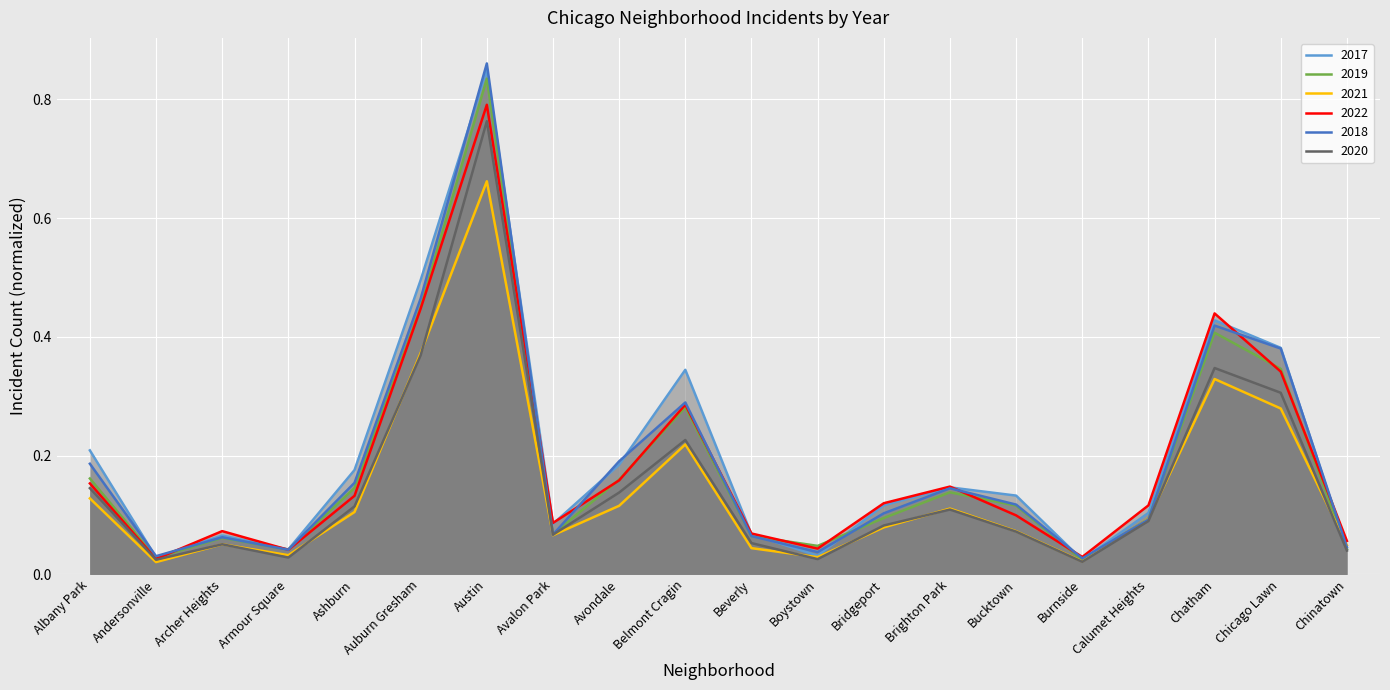

True or false: 2019 has more than 1 points higher than both neighbors.

True